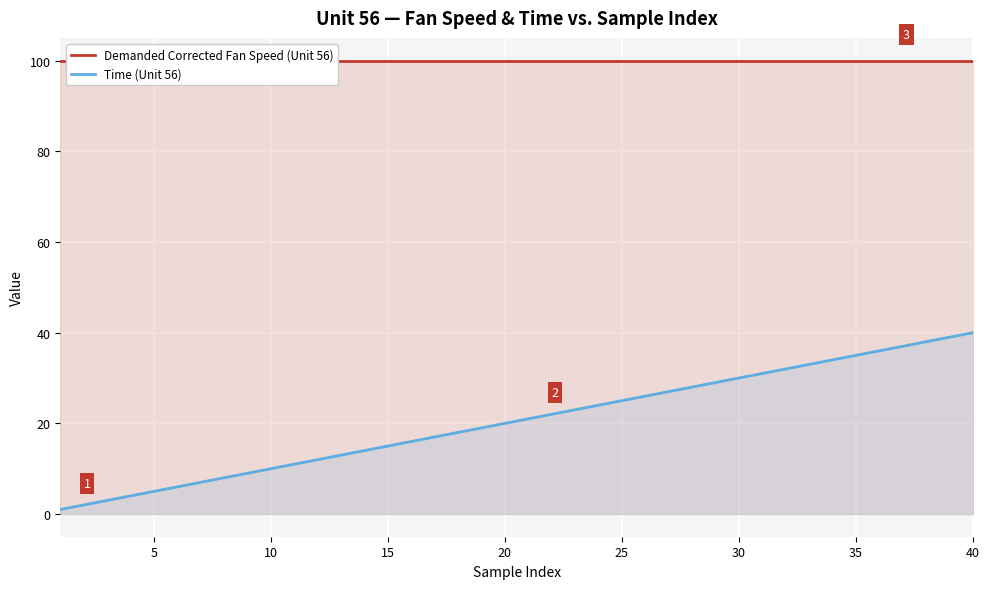

The value of Time (Unit 56) at 15 is 15. True or false?

True